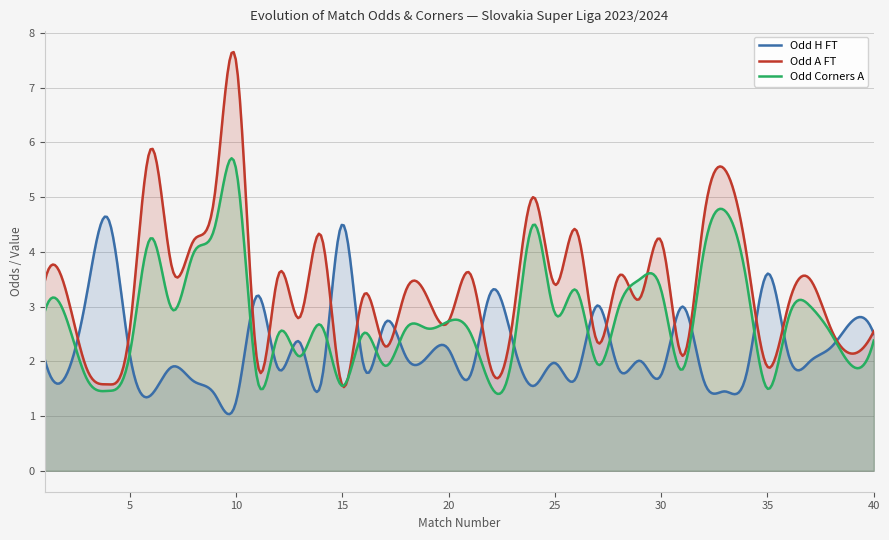

At which category does the chart reach its peak across all series?

10